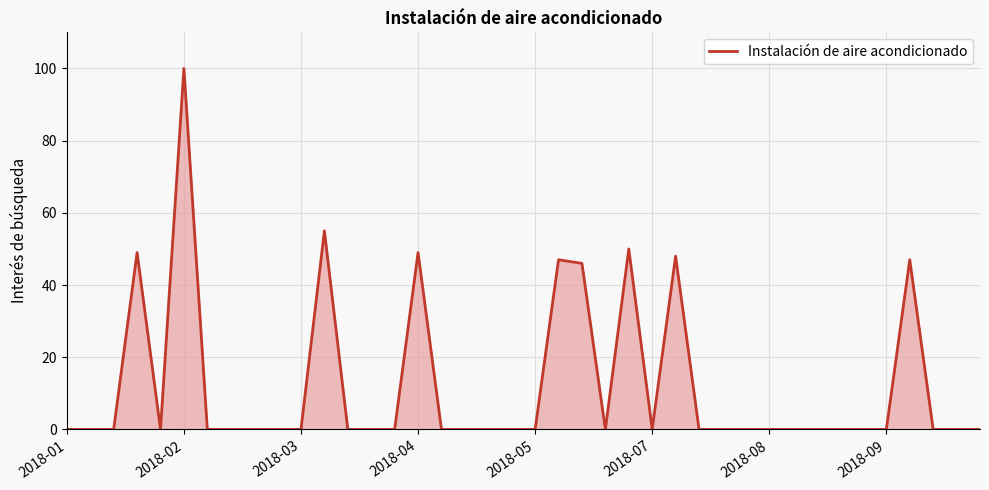

What is the greatest value displayed?

100